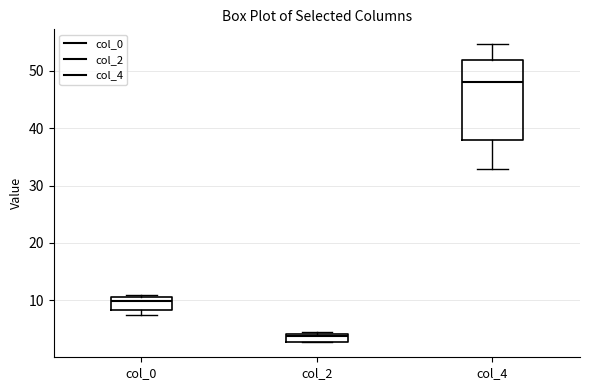

Comparing the boxes themselves (not the whiskers), which one is the tallest?

col_4